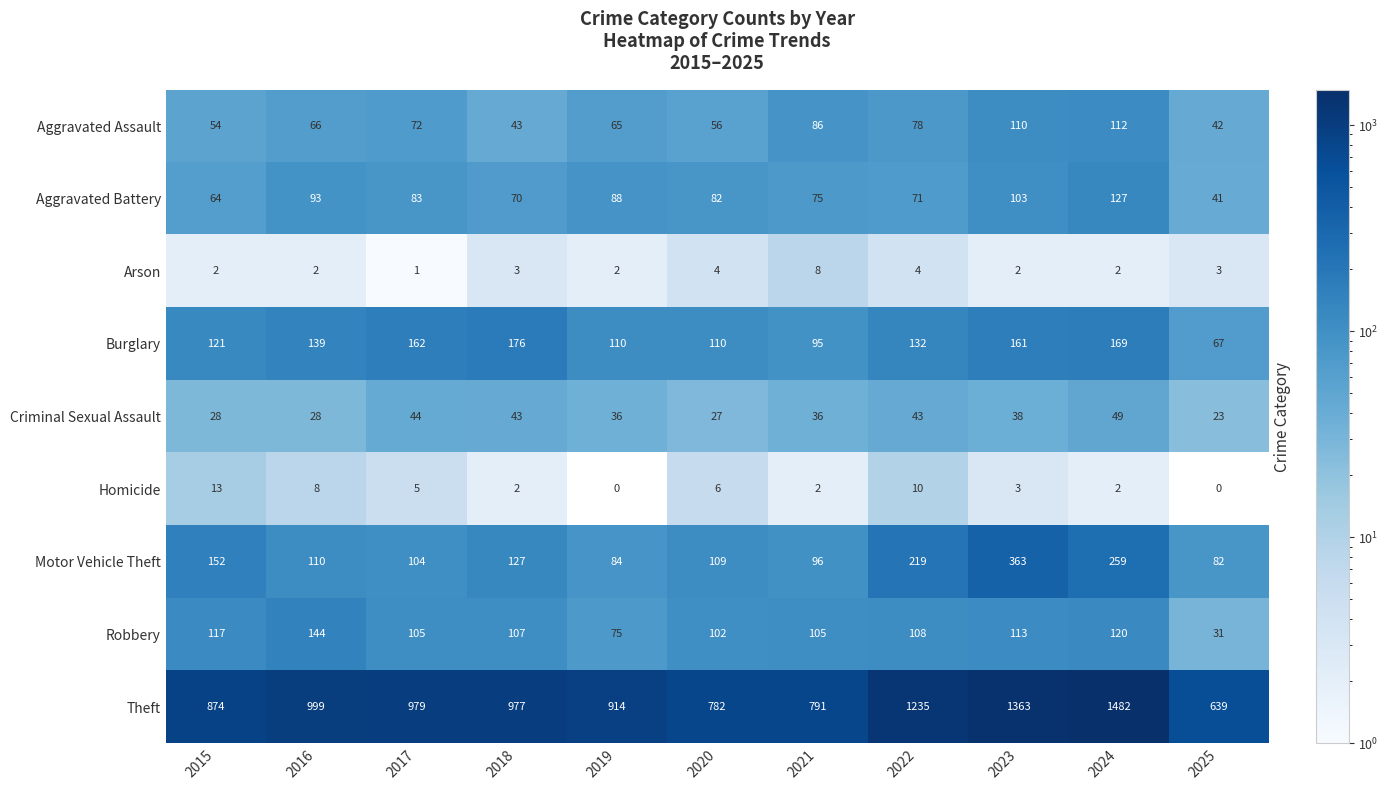

What is the maximum value for Aggravated Assault?

112